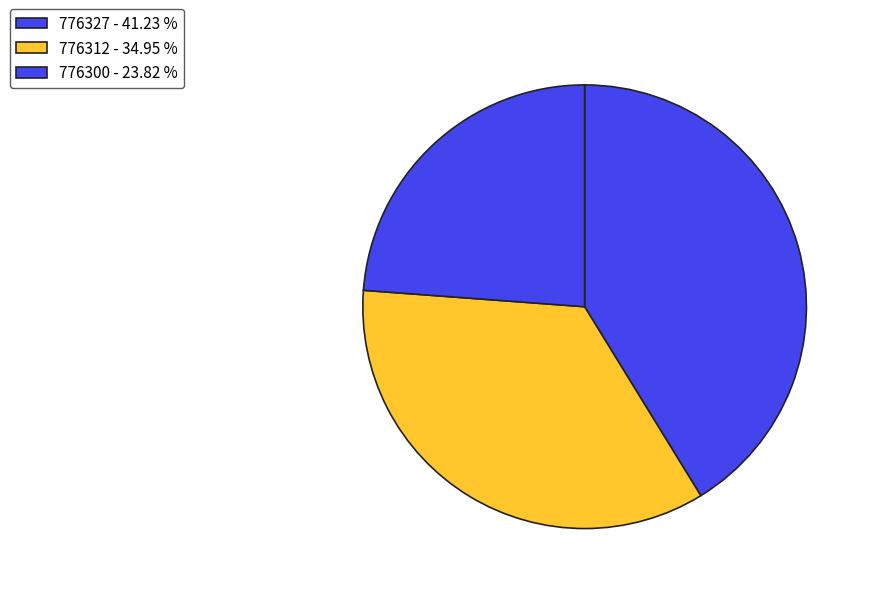

The 776300 slice represents 12% of the pie. True or false?

False